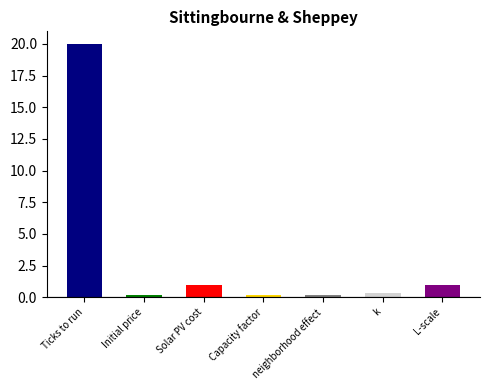

What is the difference between the maximum and second lowest values?

19.8